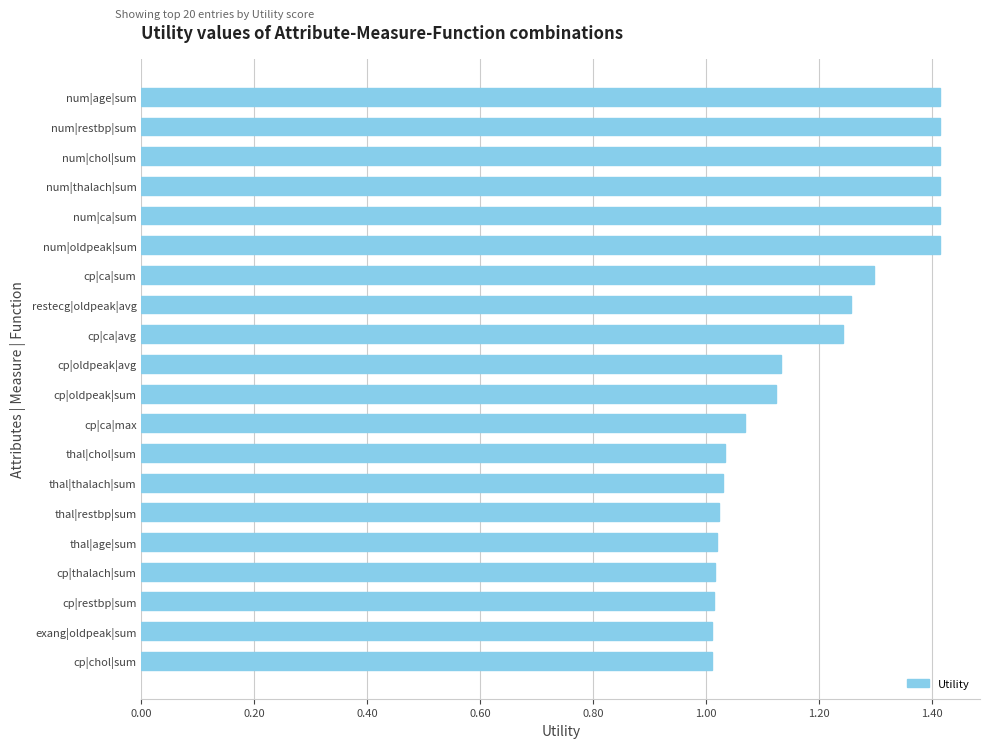

What is the change in value from num|restbp|sum to thal|age|sum?

-0.4